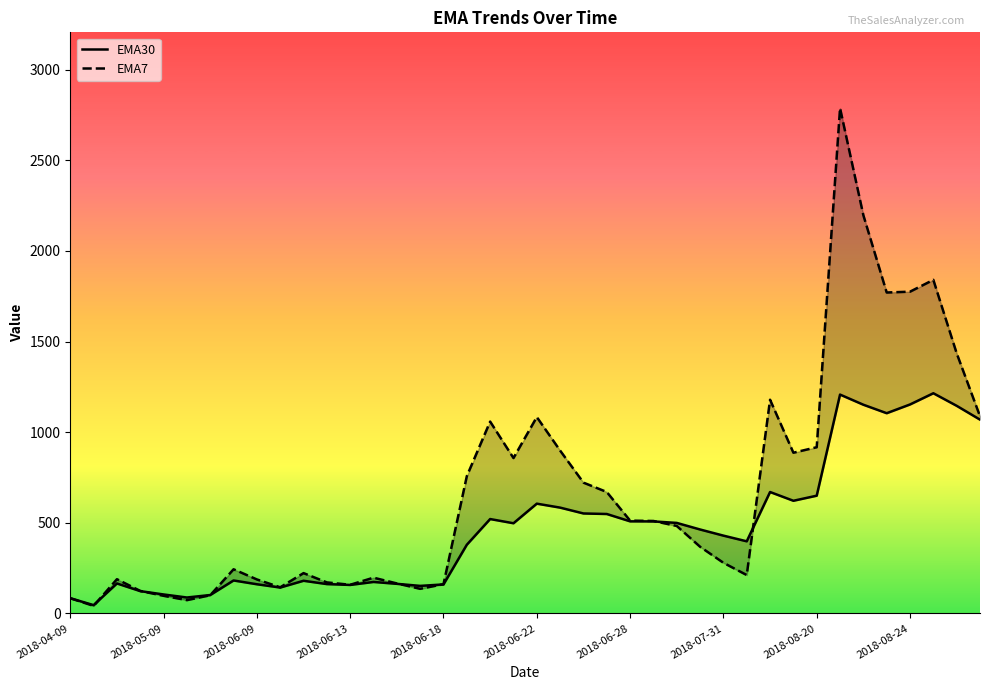

Where is EMA7 nearest to the value 1414?

38